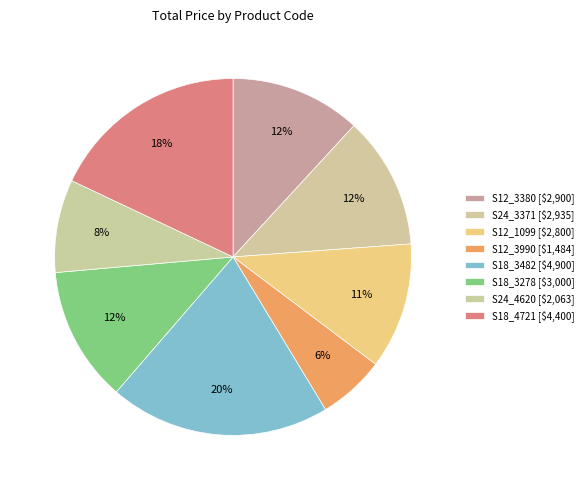

What percentage do S18_3482 and S18_4721 together represent?

38.0%